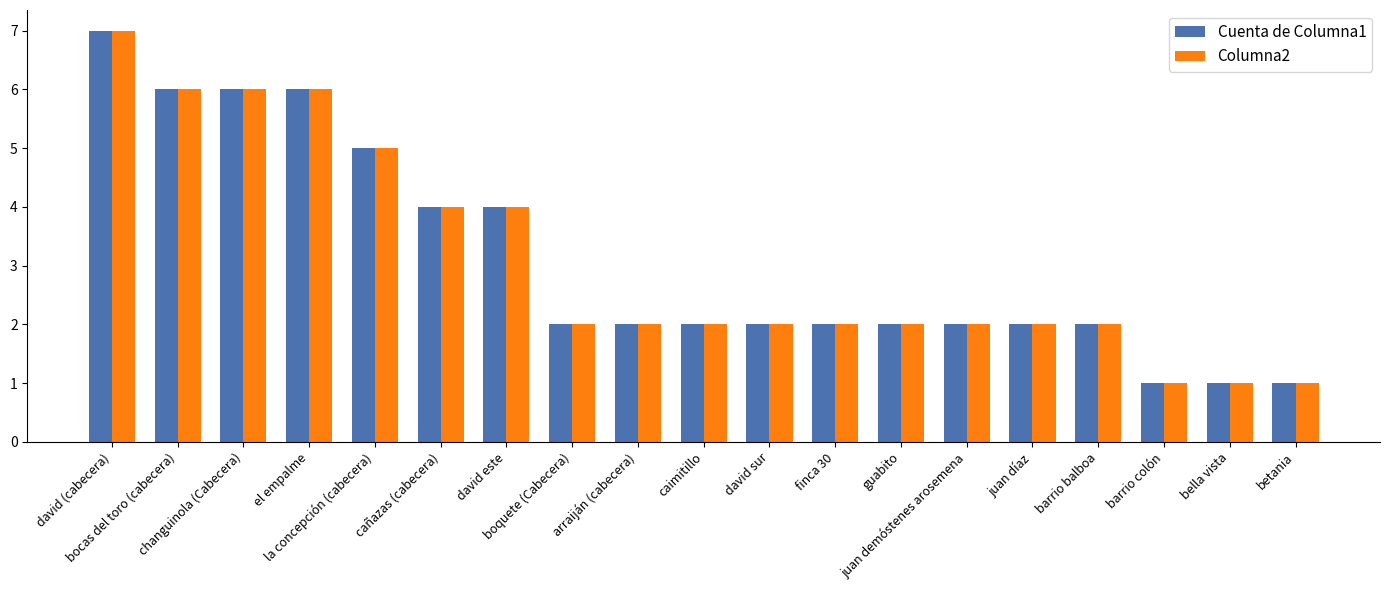

What is the greatest value displayed?

7